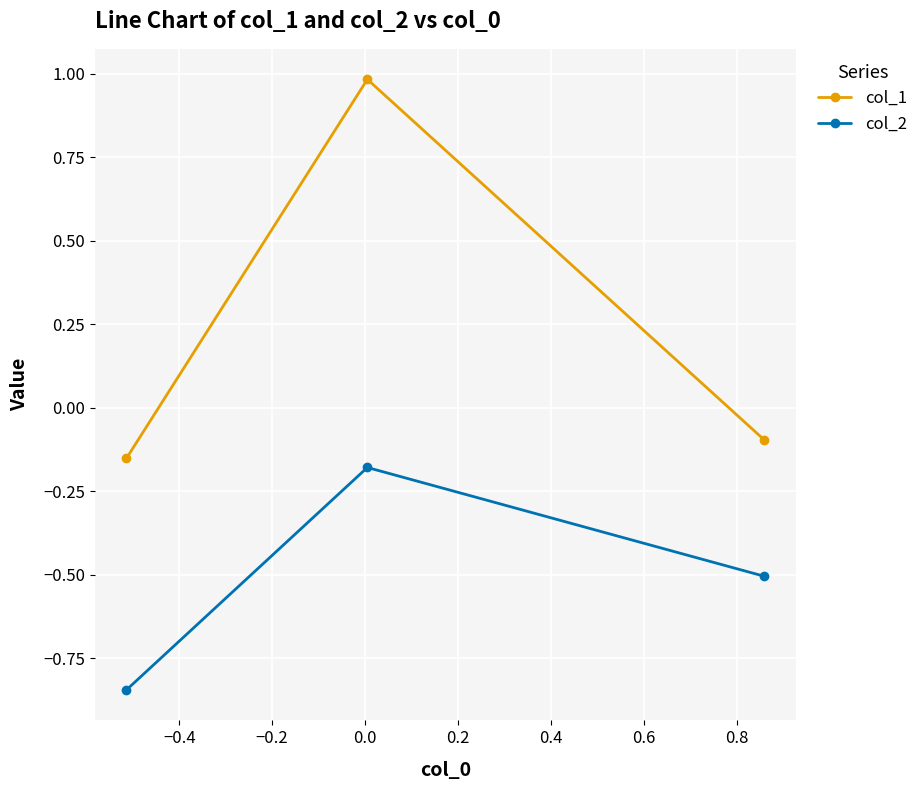

Which series has the largest total across all categories?

col_1